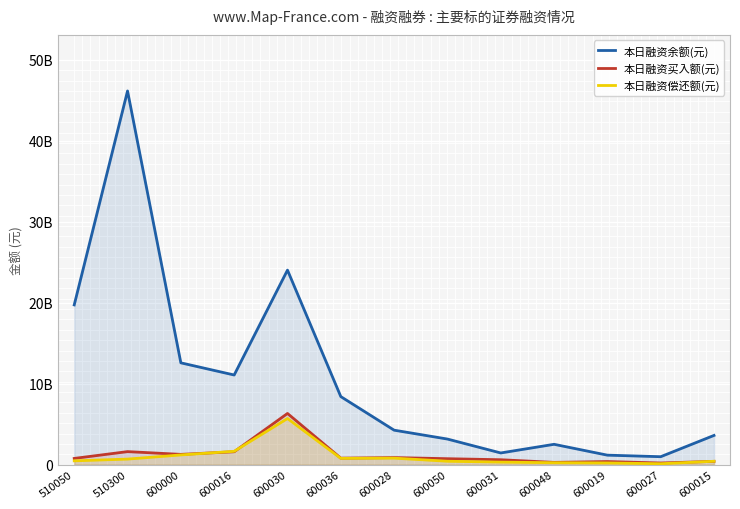

The 本日融资余额(元) series shows 12586814065 at 600000. True or false?

True